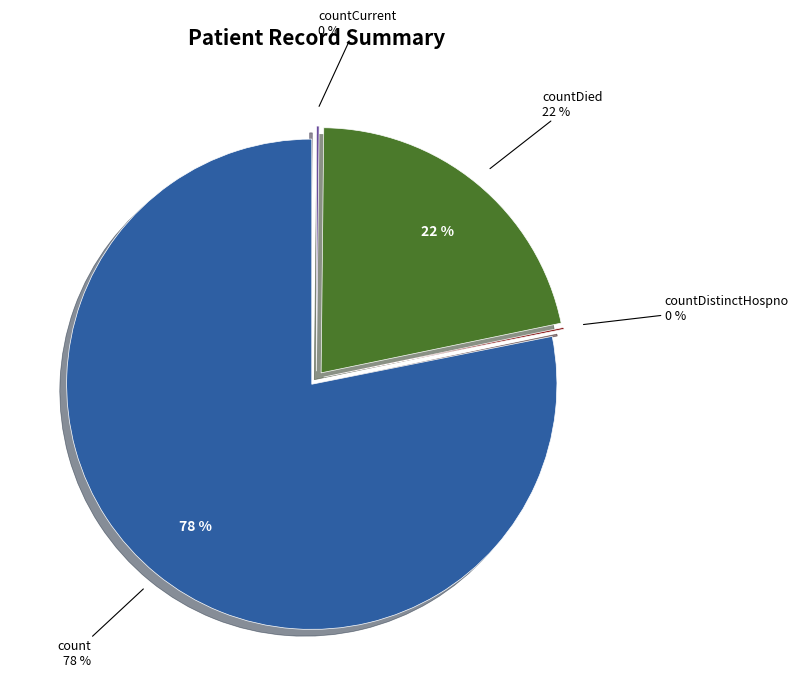

Which slice is the largest?

count